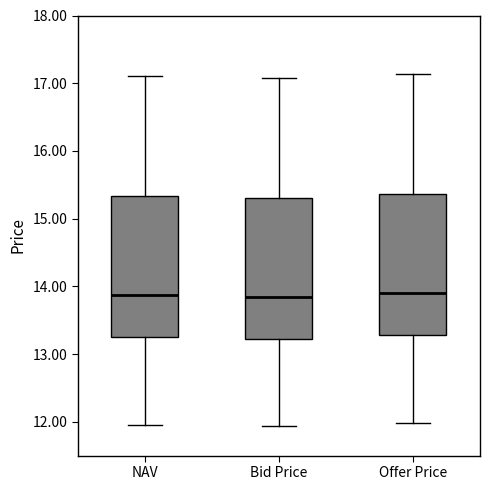

Reading left to right, read every box against the y-axis: the position of its median line, the range the box covers, and the ends of its whiskers. The values are not printed on the chart, so give them approximately, as read against the axis.

NAV: median 13.9, box 13.2 to 15.3, whiskers 12.0 to 17.1
Bid Price: median 13.8, box 13.2 to 15.3, whiskers 11.9 to 17.1
Offer Price: median 13.9, box 13.3 to 15.4, whiskers 12.0 to 17.1